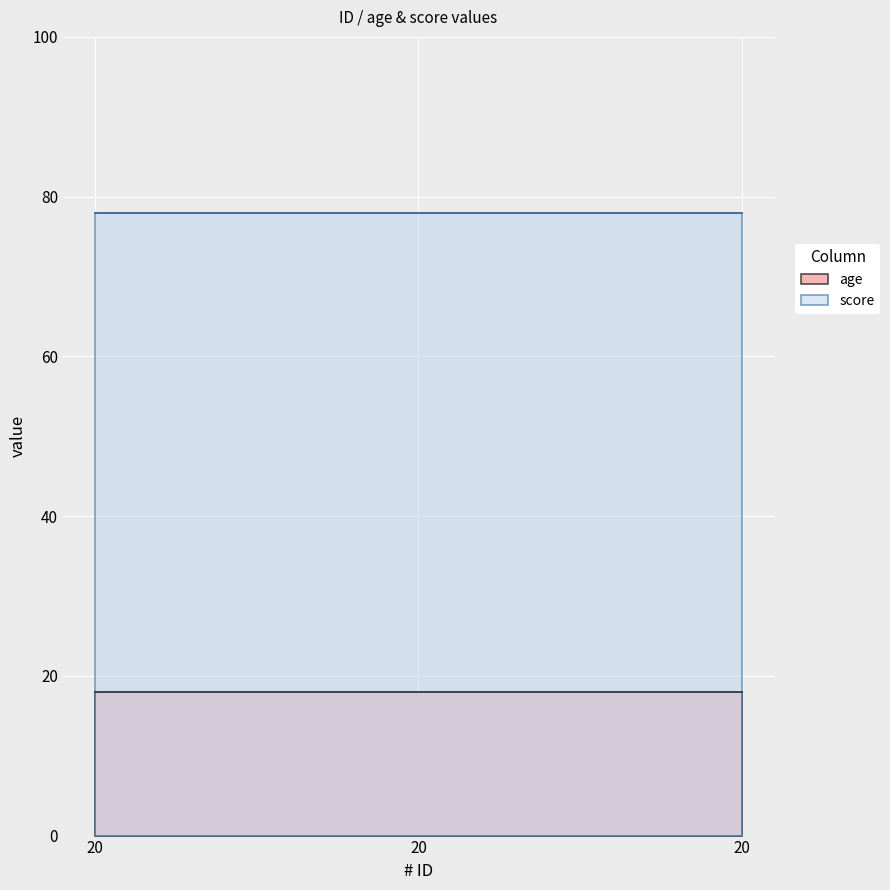

What are all the series names shown in the legend?

age, score